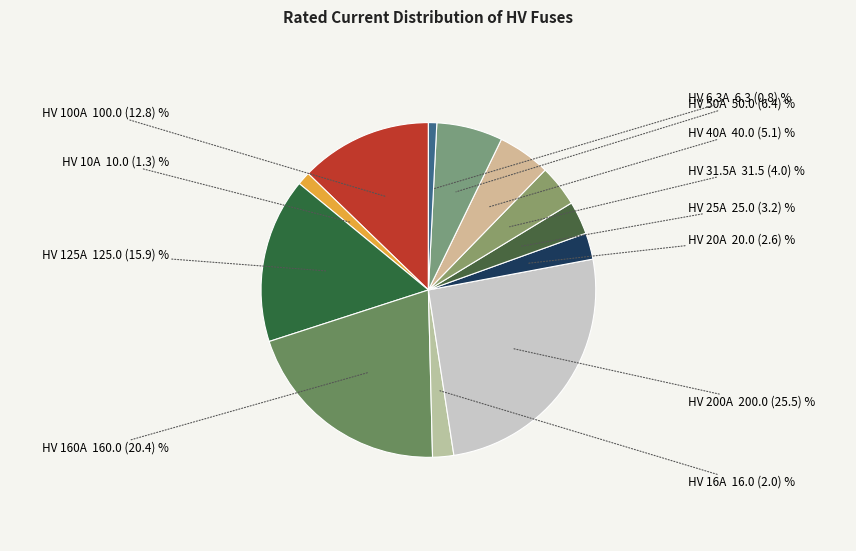

Which slice is the smallest?

HV 6.3A